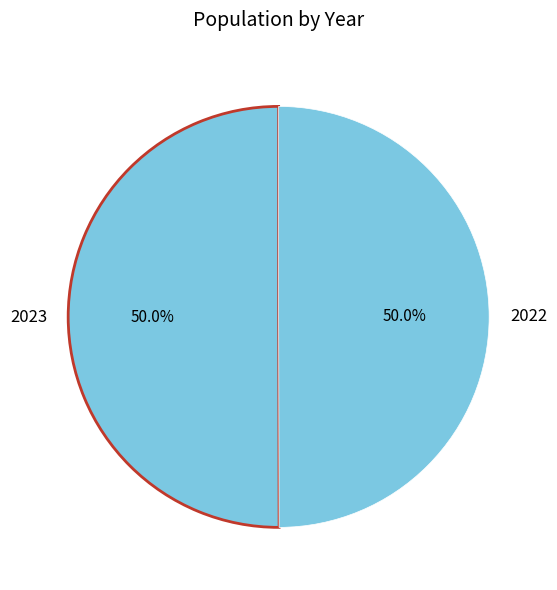

Do 2022 and 2023 together represent more than half of the pie?

Yes